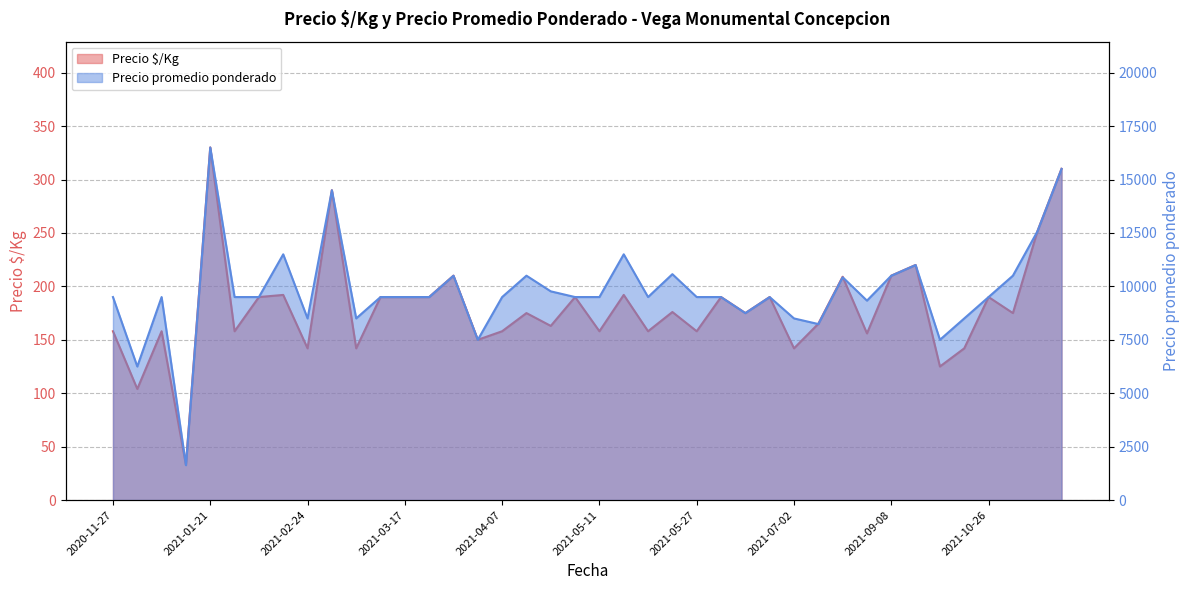

Which series has the largest range (max minus min)?

Precio promedio ponderado